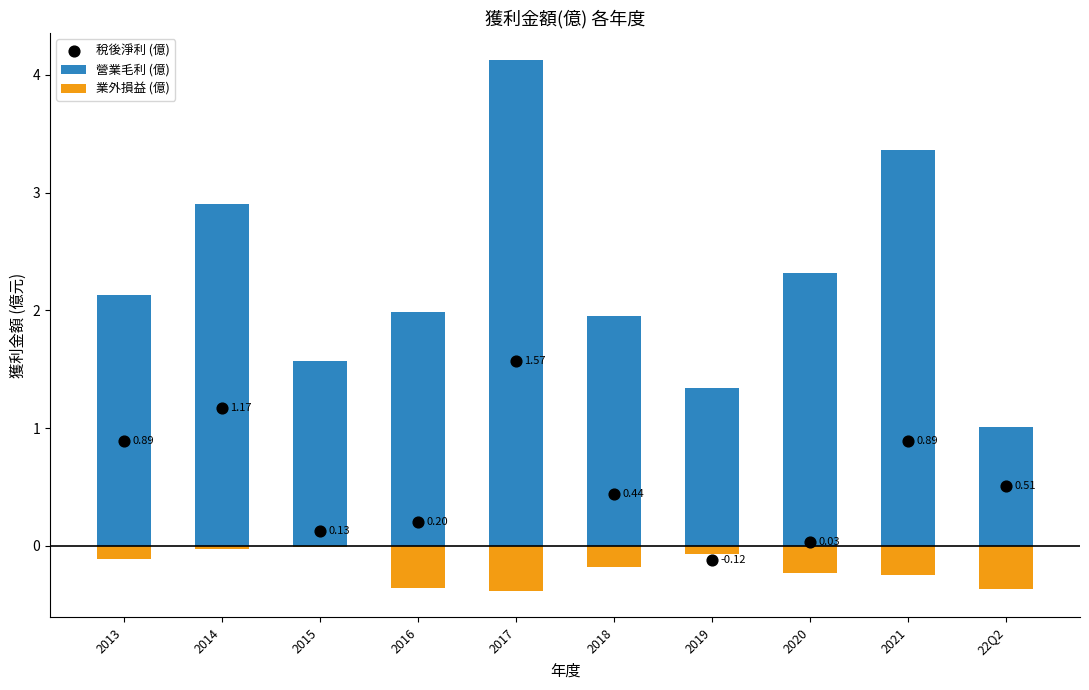

Which series reaches the minimum Y coordinate?

業外損益 (億)